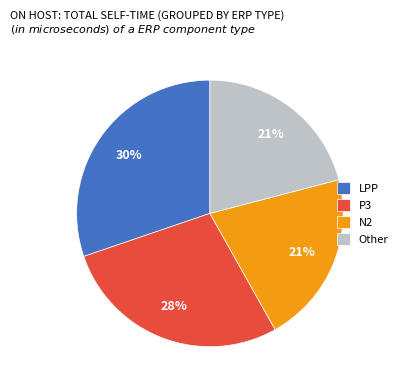

Which category has the biggest portion of the pie?

LPP